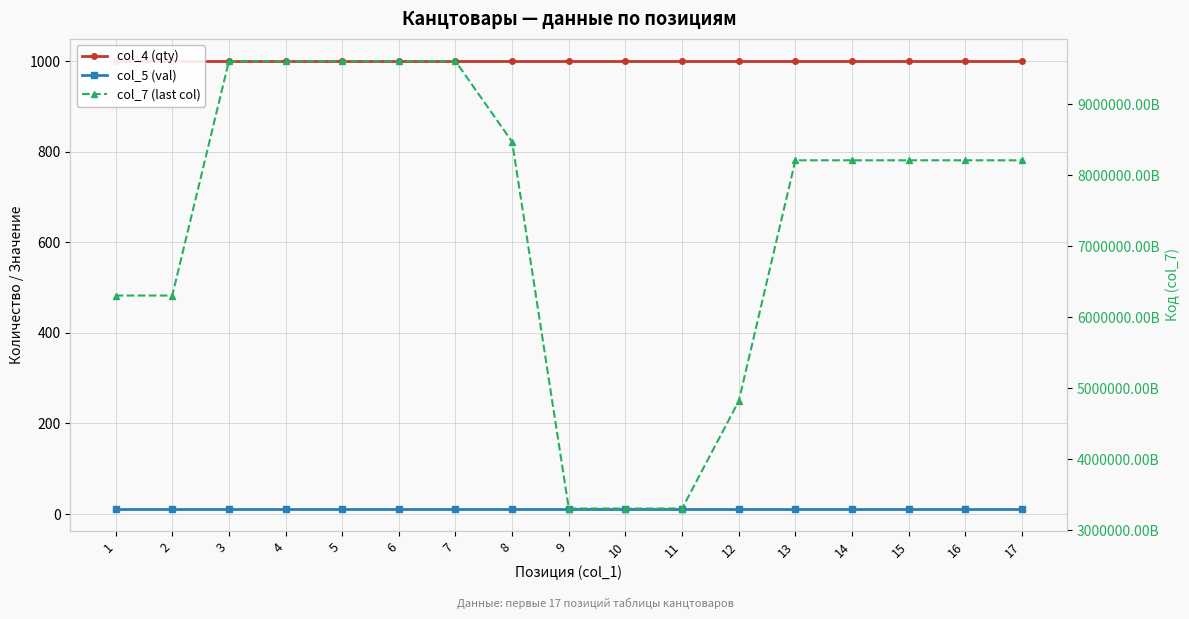

The col_5 (val) series shows 12 at 10. True or false?

True